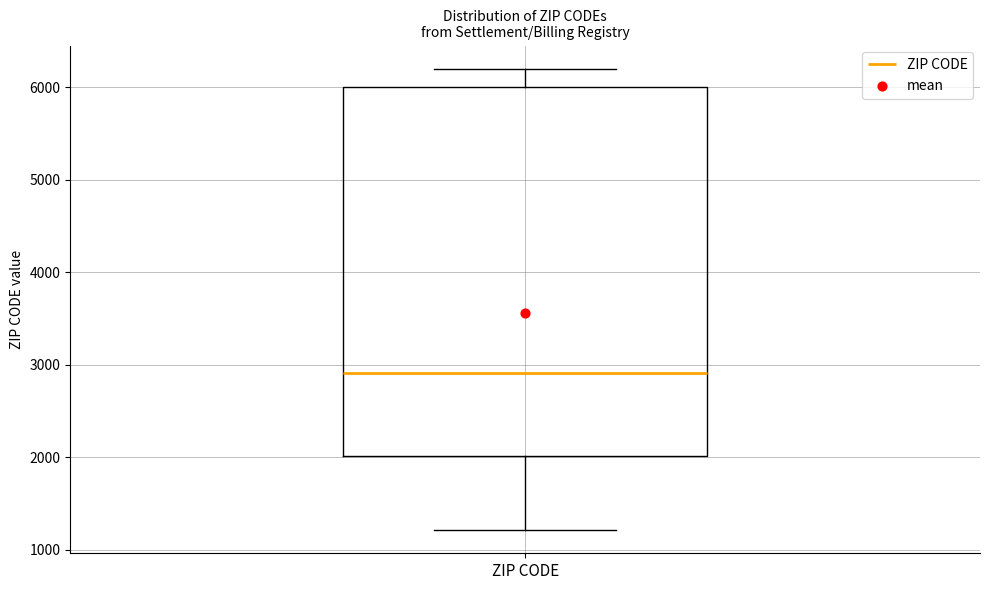

Transcribe this box plot: give where the median line is, the range the box spans, and where the two whiskers end, as read against the y-axis. The values are not printed on the chart, so give them approximately, as read against the axis.

median 2900, box 2000 to 6000, whiskers 1200 to 6200